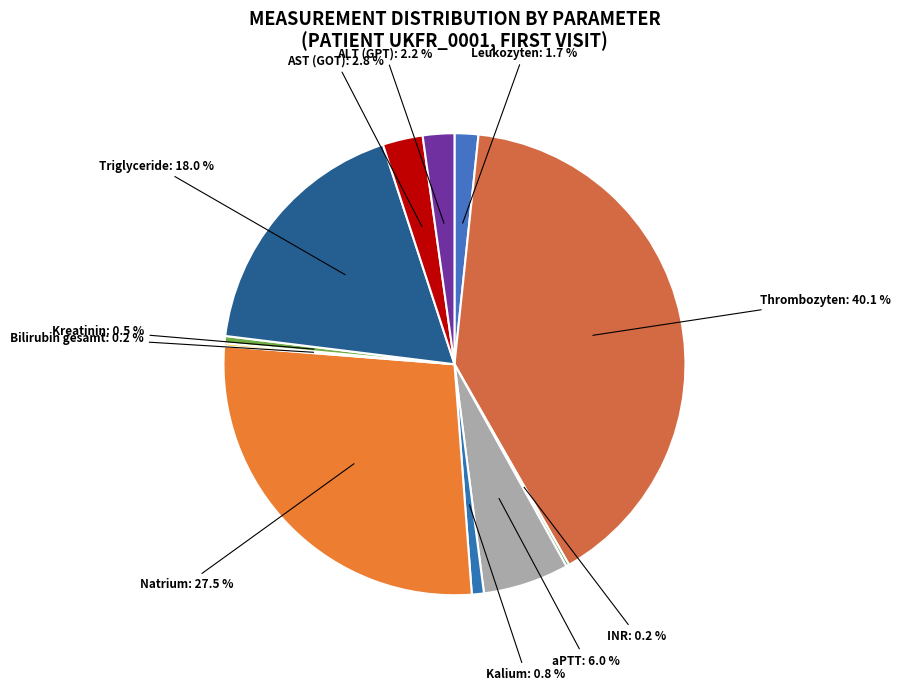

How many segments does this pie chart have?

11